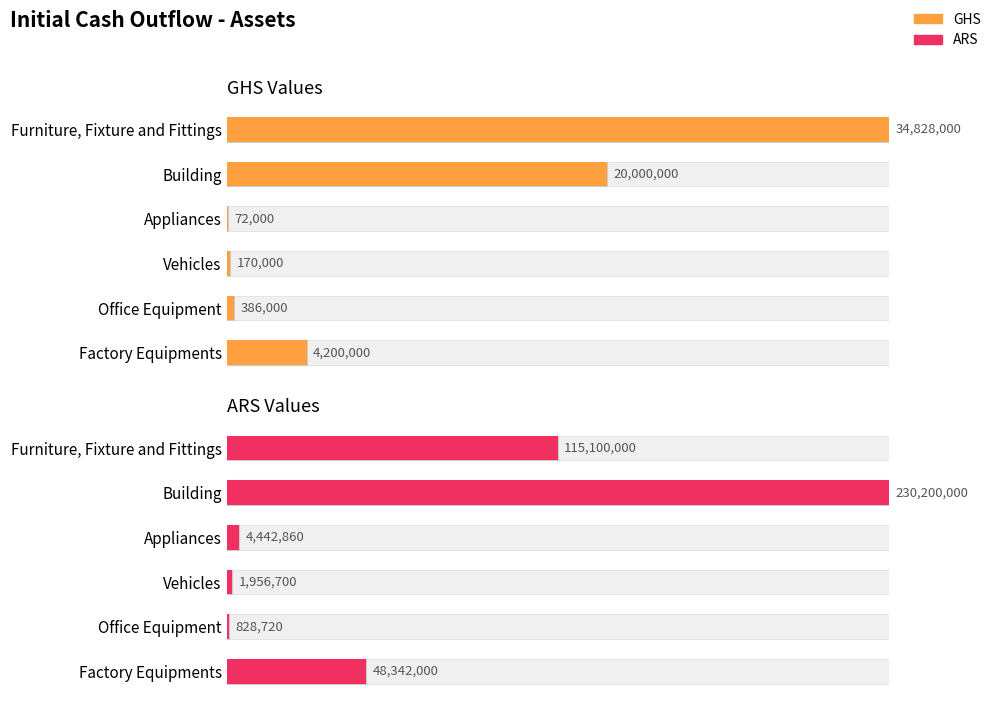

How many data points does each series have?

6